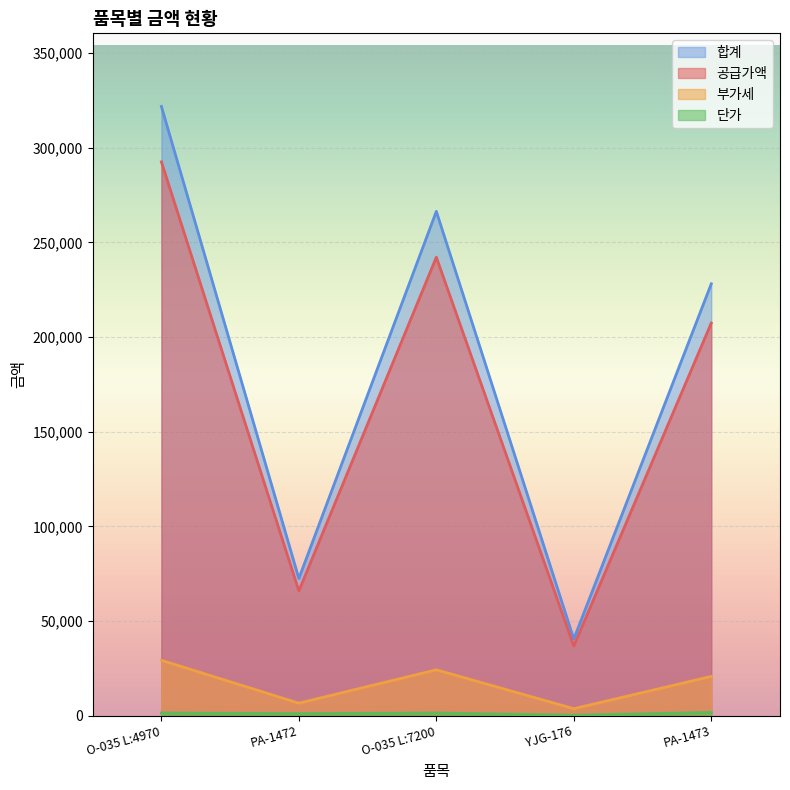

Which series has the largest total across all categories?

합계